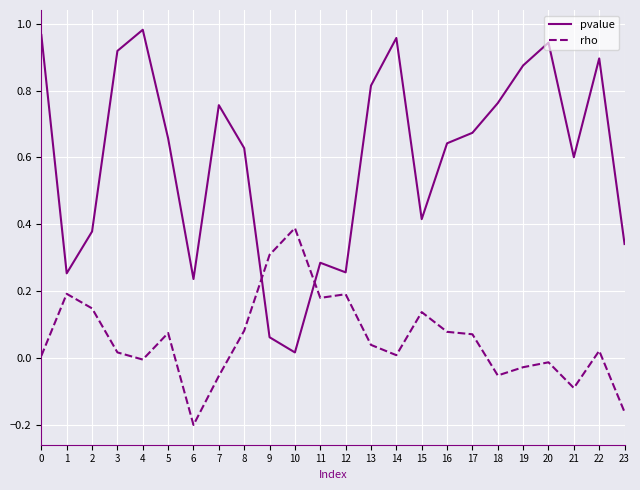

The pvalue series shows 0.4 at 15. True or false?

True